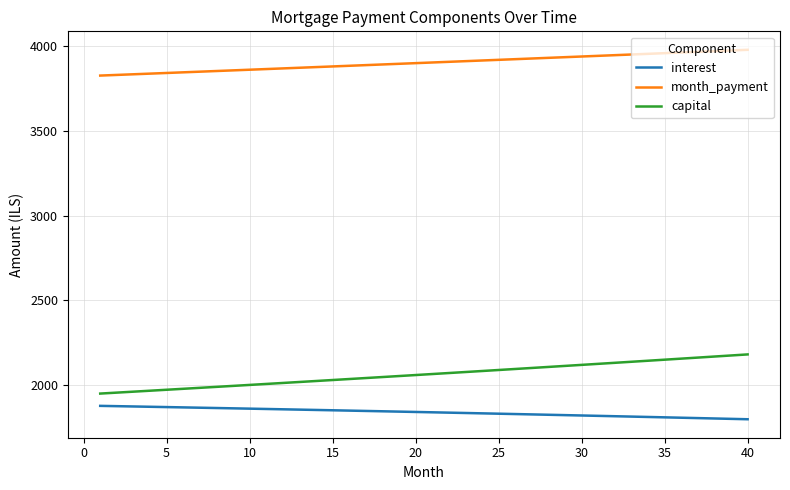

What is the maximum value shown in the chart?

3978.4